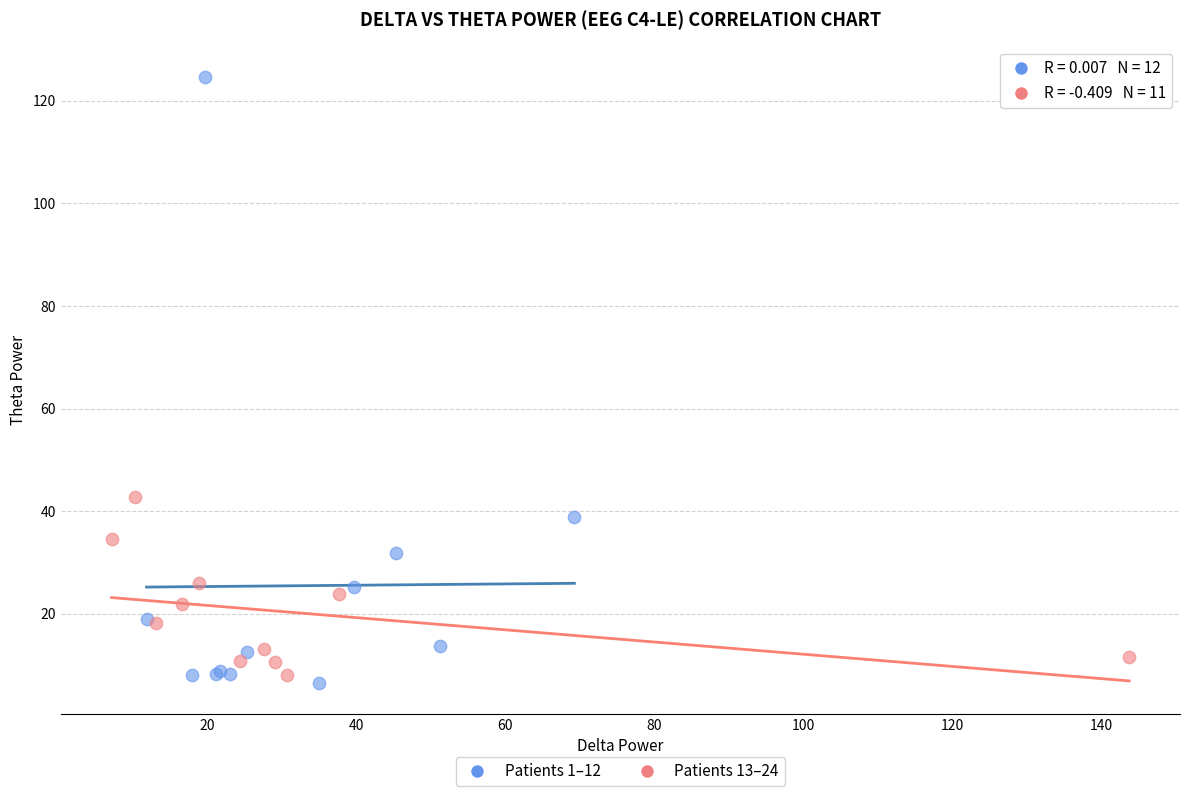

Which series has the largest Y range (max minus min)?

Patients 1–12